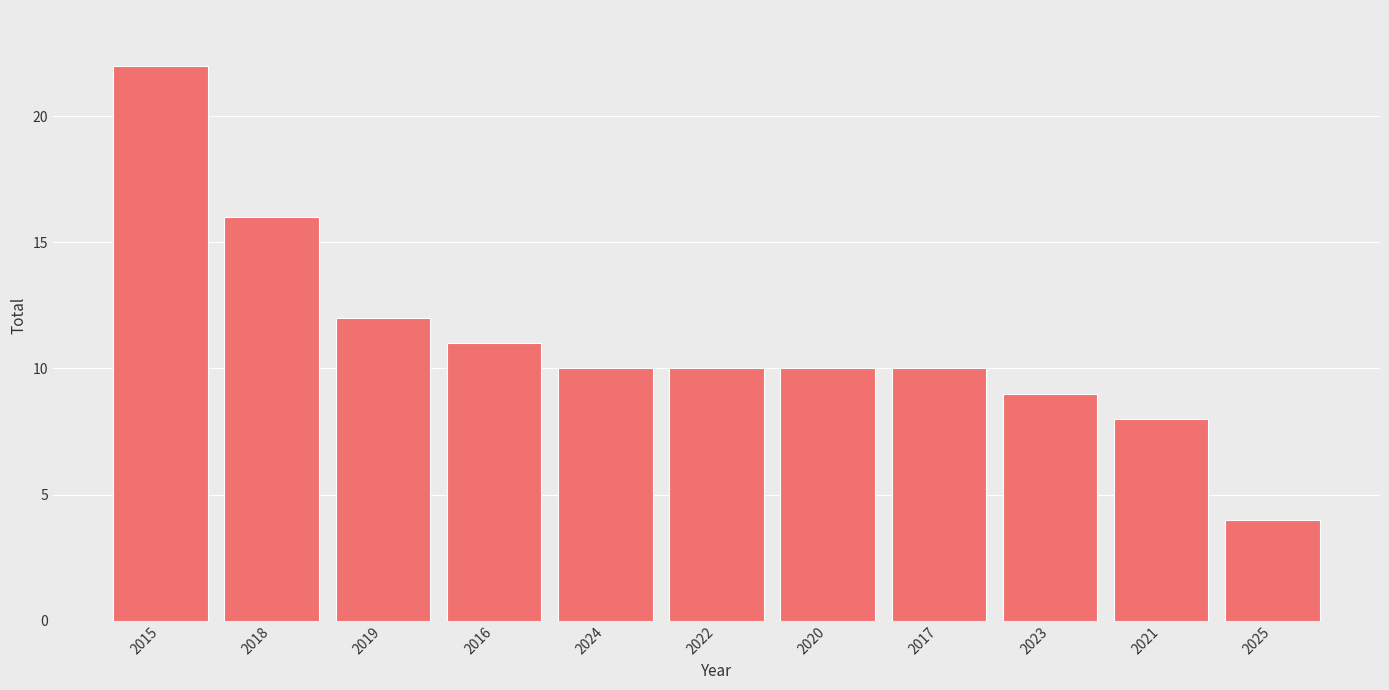

What is the label of the 5th bar from the right?

2020